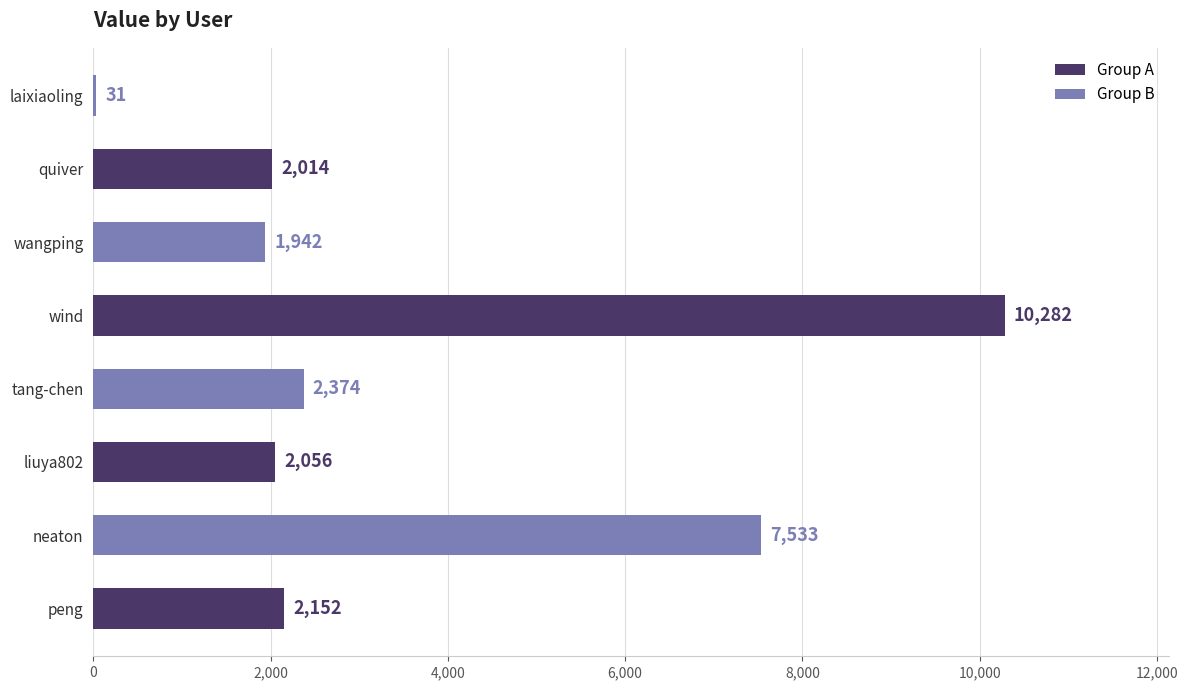

What is the greatest value displayed?

10282